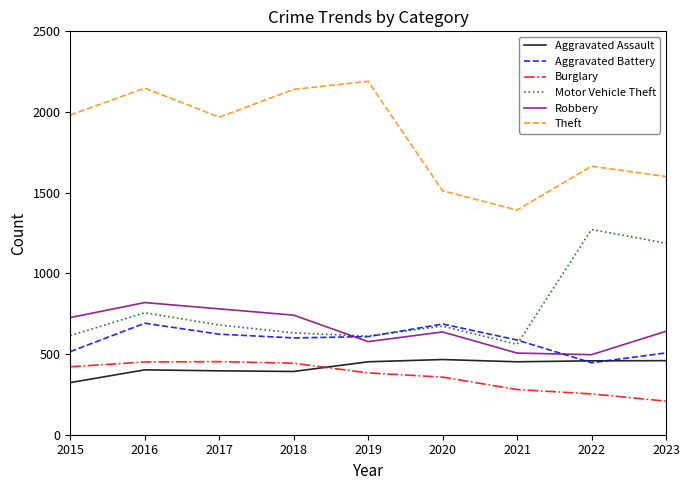

What is the sum of all Burglary values?

3249